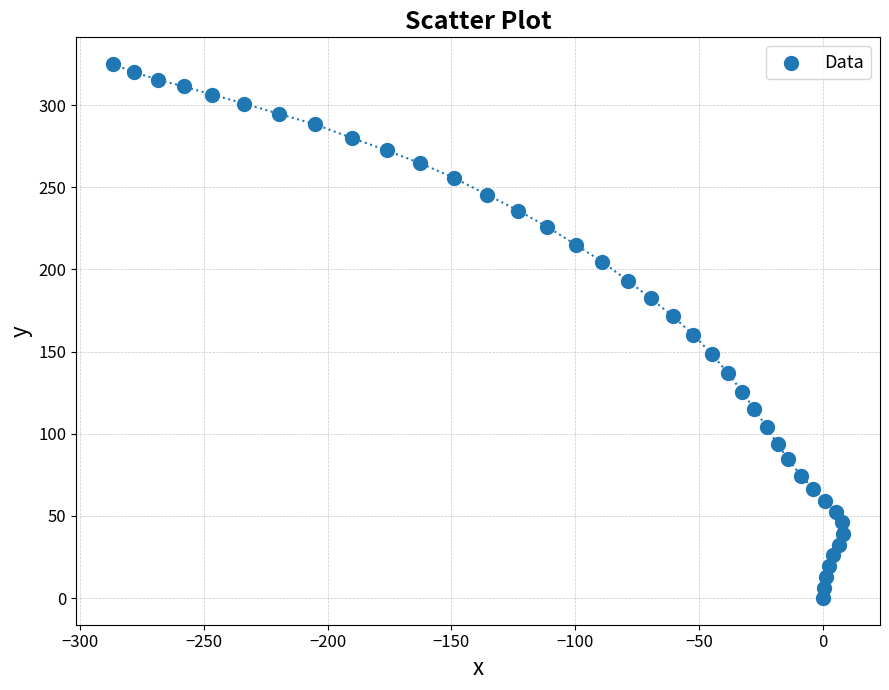

What is the range of X values (max minus min)?

294.8